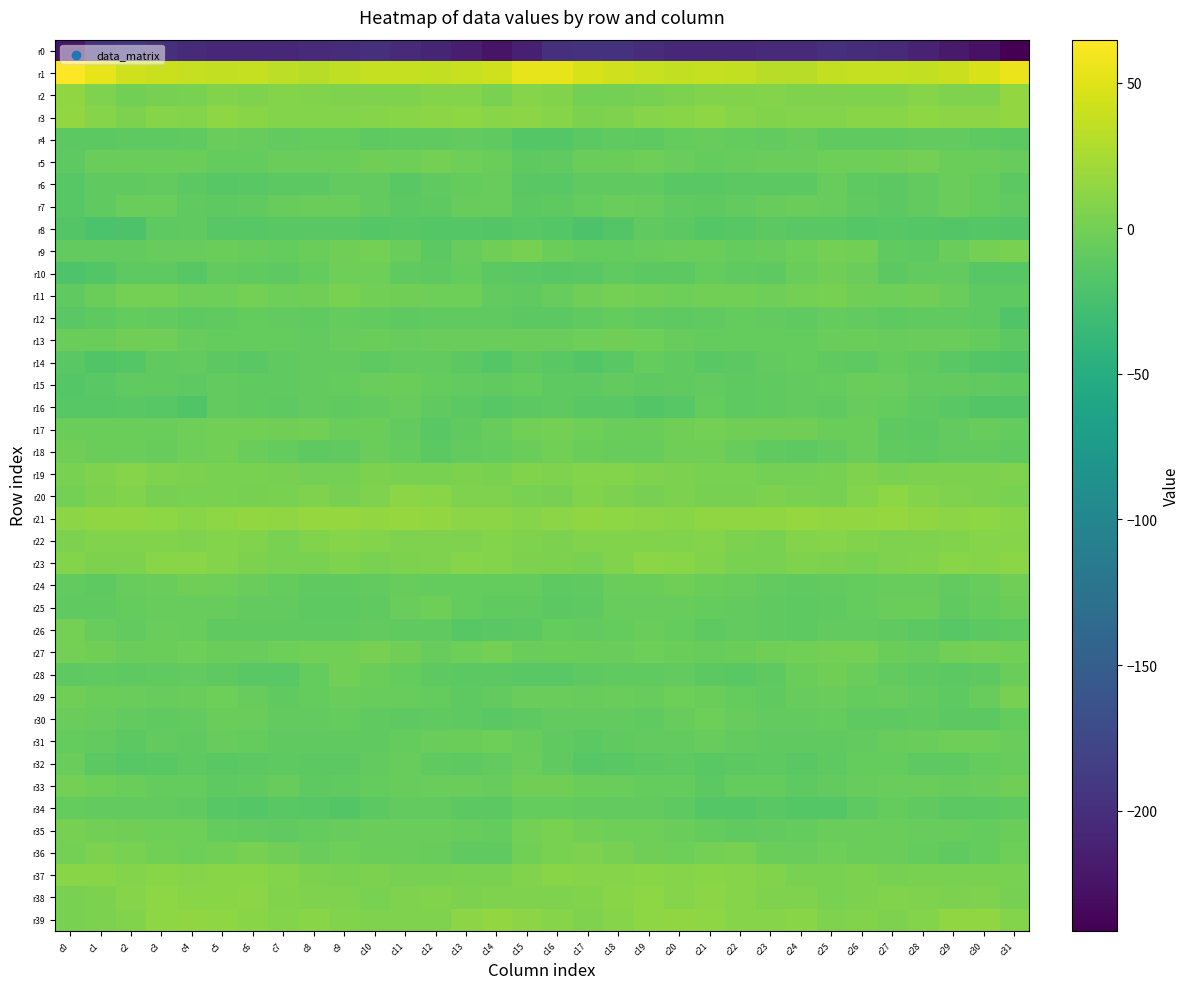

Between c24 and c8, which is larger?

c24